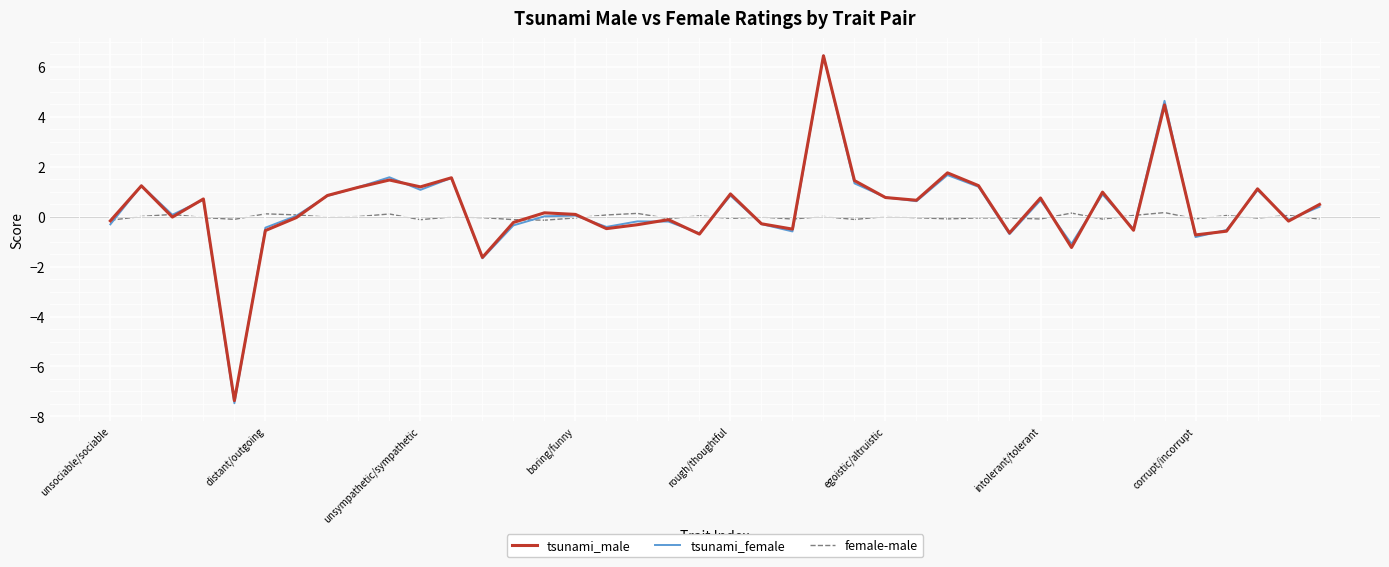

What is the minimum value for tsunami_female?

-7.5